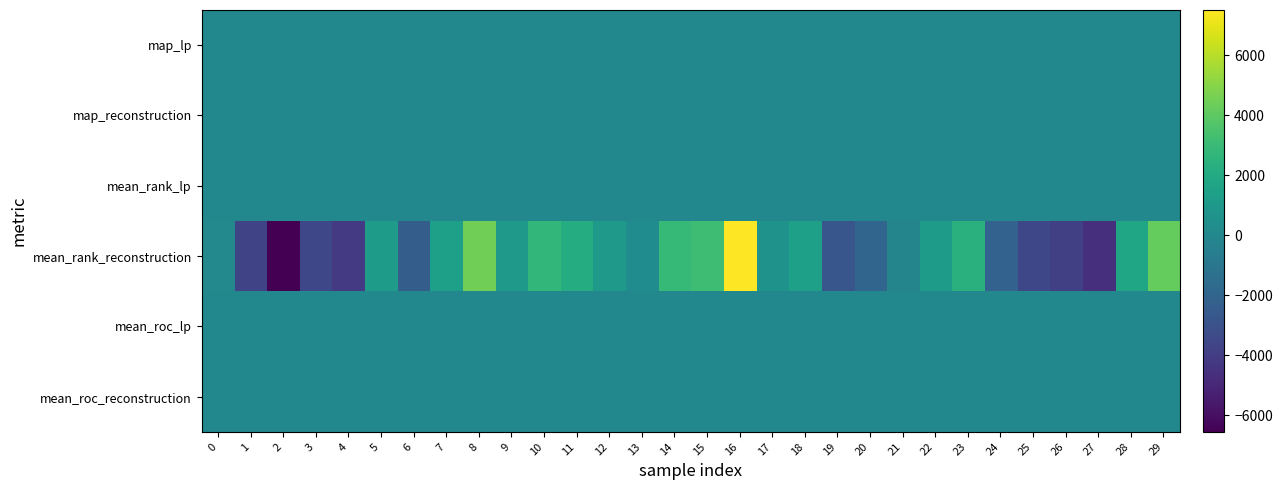

Reading left to right, what are all the values shown in this chart?

map_lp: 0=-0.0	1=-0.0	2=0.0	3=0.0	4=0.0	5=0.0	6=0.0	7=-0.0	8=0.0	9=0.0	10=-0.0	11=0.0	12=0.0	13=-0.0	14=-0.0	15=-0.0	16=-0.0	17=0.0	18=-0.0	19=0.0	20=-0.0	21=-0.0	22=-0.0	23=0.0	24=0.0	25=0.0	26=0.0	27=0.0	28=-0.0	29=-0.0
map_reconstruction: 0=0.0	1=0.0	2=-0.0	3=-0.0	4=0.0	5=-0.0	6=0.0	7=-0.0	8=-0.0	9=-0.0	10=-0.0	11=0.0	12=0.0	13=0.0	14=-0.0	15=-0.0	16=-0.0	17=0.0	18=-0.0	19=-0.0	20=0.0	21=-0.0	22=-0.0	23=0.0	24=-0.0	25=-0.0	26=0.0	27=0.0	28=-0.0	29=-0.0
mean_rank_lp: 0=2.3	1=0.5	2=-3.6	3=-0.5	4=-5.2	5=-1.5	6=-1.1	7=1.3	8=0.6	9=-0.7	10=2.3	11=-1.5	12=0.2	13=2.1	14=1.6	15=1.3	16=5.1	17=-4.5	18=1.0	19=-3.2	20=1.5	21=3.3	22=3.5	23=0.4	24=-1.7	25=-5.4	26=-0.9	27=-3.6	28=3.1	29=3.1
mean_rank_reconstruction: 0=56.6	1=-3643.1	2=-6547.5	3=-3522.0	4=-4185.3	5=1186.4	6=-2428.6	7=1356.0	8=4469.1	9=1042.2	10=2765.0	11=2141.7	12=1060.1	13=269.5	14=2864.9	15=3161.8	16=7502.7	17=636.8	18=1369.9	19=-2763.7	20=-1939.8	21=-160.1	22=1189.5	23=2356.9	24=-2141.6	25=-3493.9	26=-3872.1	27=-4667.9	28=1774.5	29=4162.2
mean_roc_lp: 0=-0.0	1=-0.0	2=0.0	3=0.0	4=0.0	5=0.0	6=0.0	7=-0.0	8=-0.0	9=0.0	10=-0.0	11=0.0	12=-0.0	13=-0.0	14=-0.0	15=-0.0	16=-0.0	17=0.0	18=-0.0	19=0.0	20=-0.0	21=-0.0	22=-0.0	23=-0.0	24=0.0	25=0.0	26=0.0	27=0.0	28=-0.0	29=-0.0
mean_roc_reconstruction: 0=-0.0	1=0.0	2=0.0	3=0.0	4=0.0	5=-0.0	6=0.0	7=-0.0	8=-0.0	9=-0.0	10=-0.0	11=-0.0	12=-0.0	13=-0.0	14=-0.0	15=-0.0	16=-0.0	17=-0.0	18=-0.0	19=0.0	20=0.0	21=0.0	22=-0.0	23=-0.0	24=0.0	25=0.0	26=0.0	27=0.0	28=-0.0	29=-0.0